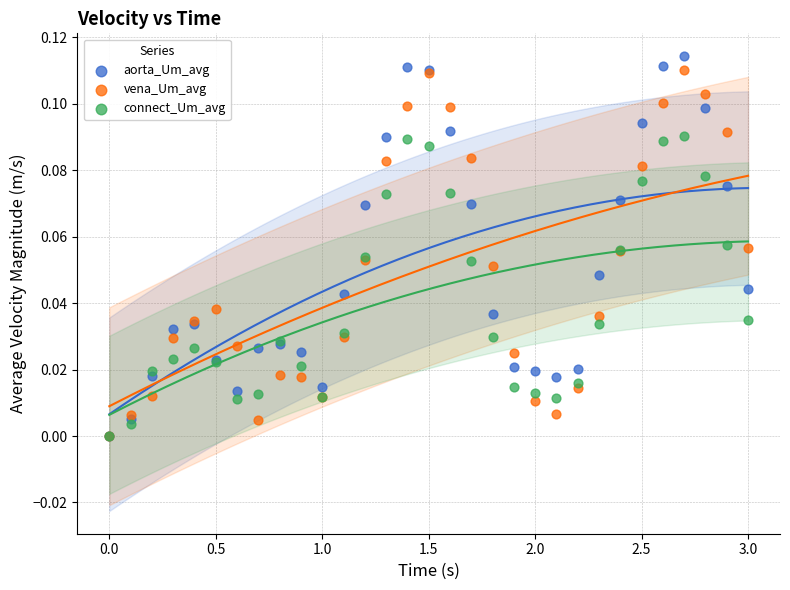

Which series reaches the maximum Y coordinate?

aorta_Um_avg